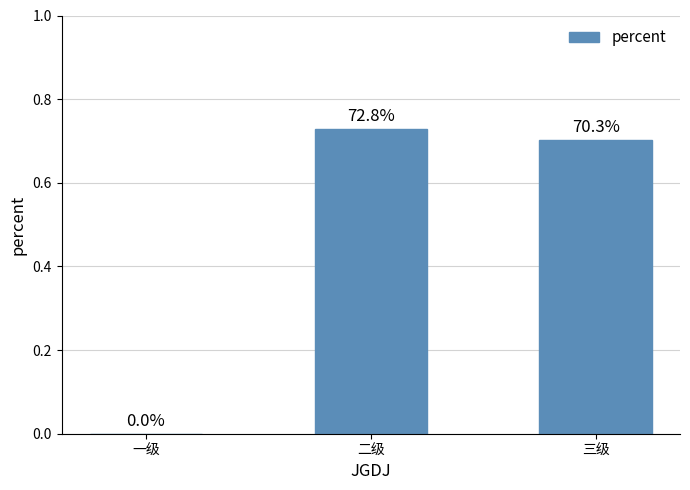

What is the change in value from 一级 to 三级?

+0.7